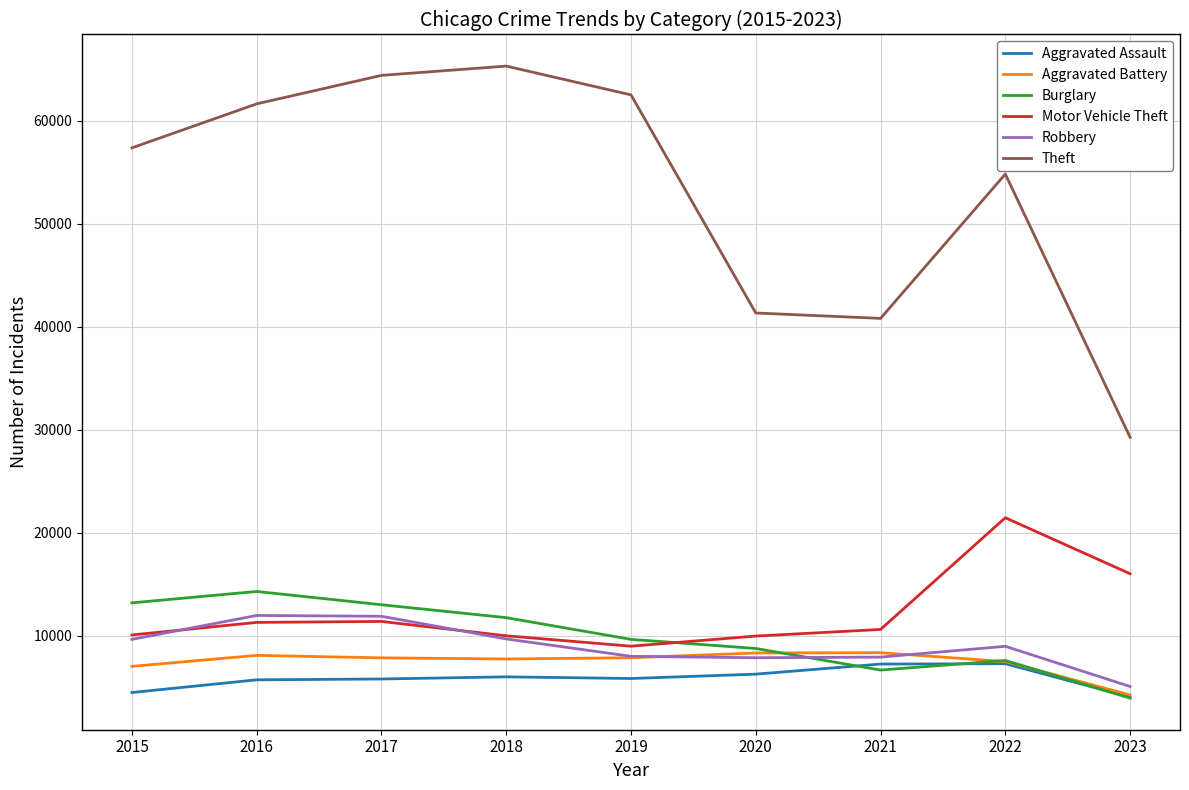

What is the lowest value of the Aggravated Assault series?

4036